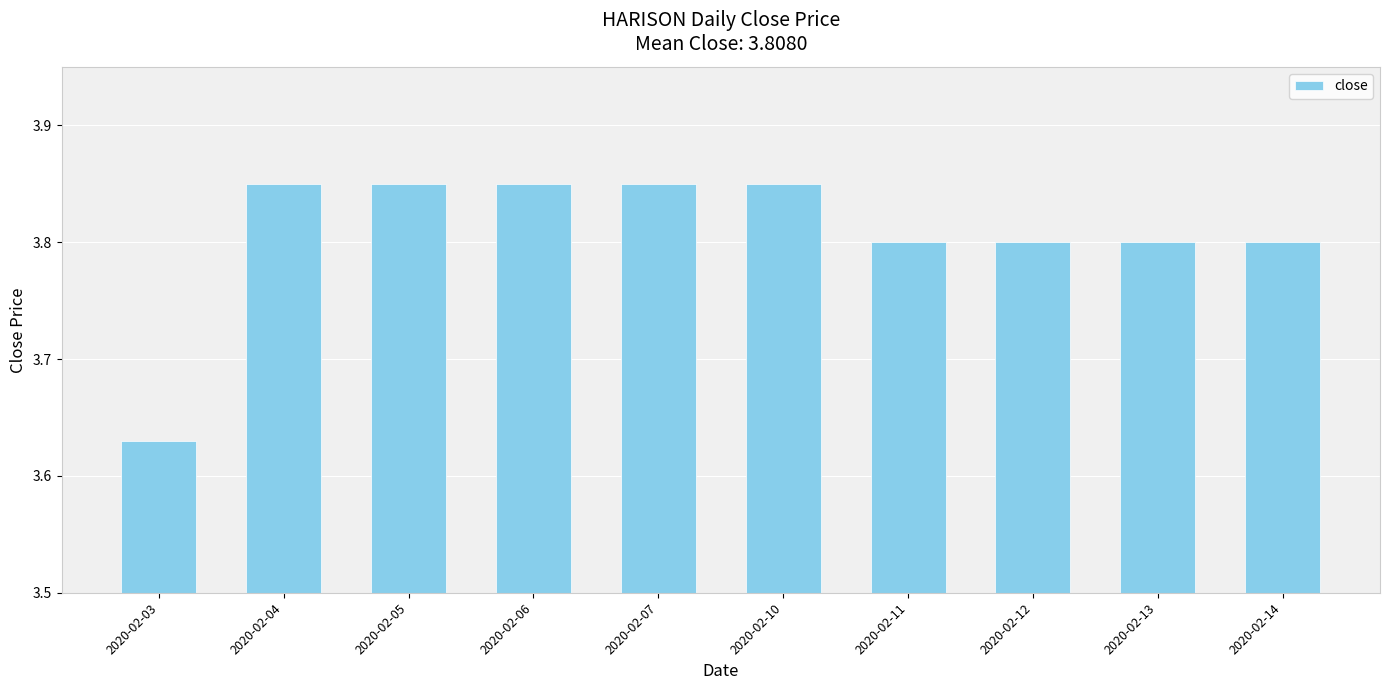

What is the difference between the maximum and minimum values?

0.2